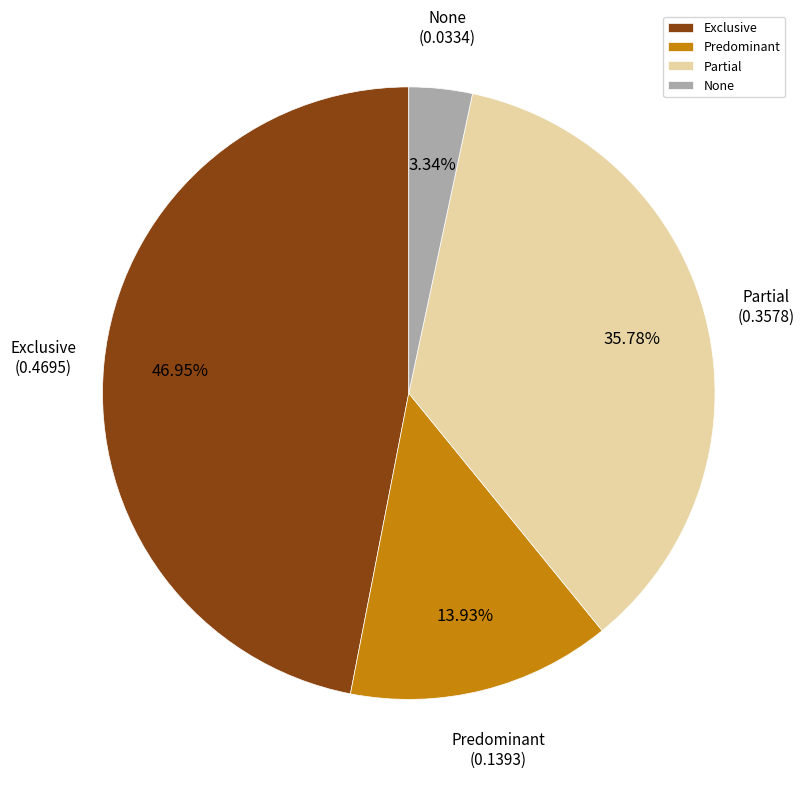

How many segments does this pie chart have?

4